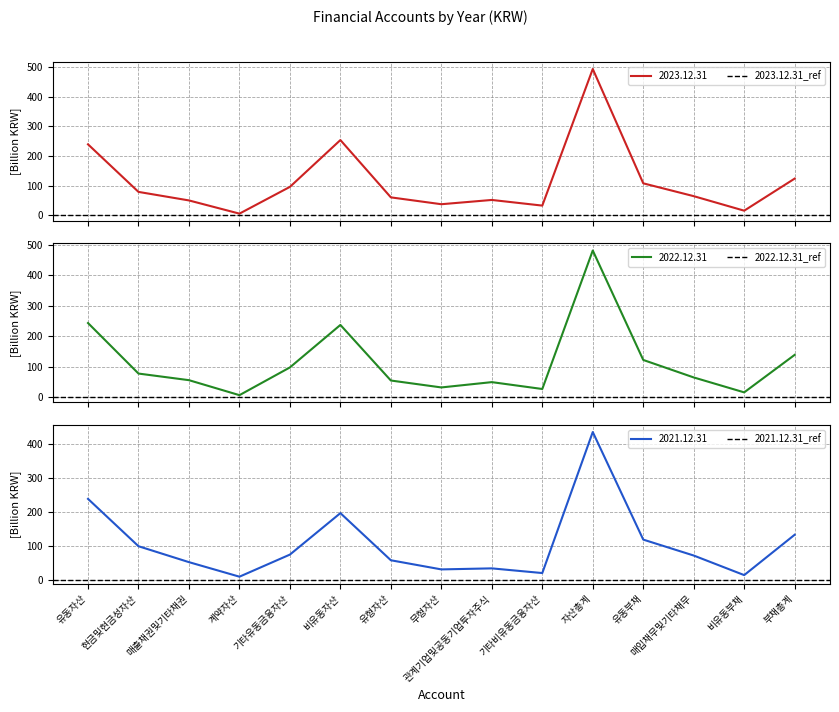

Where is the first local minimum for 2021.12.31?

계약자산